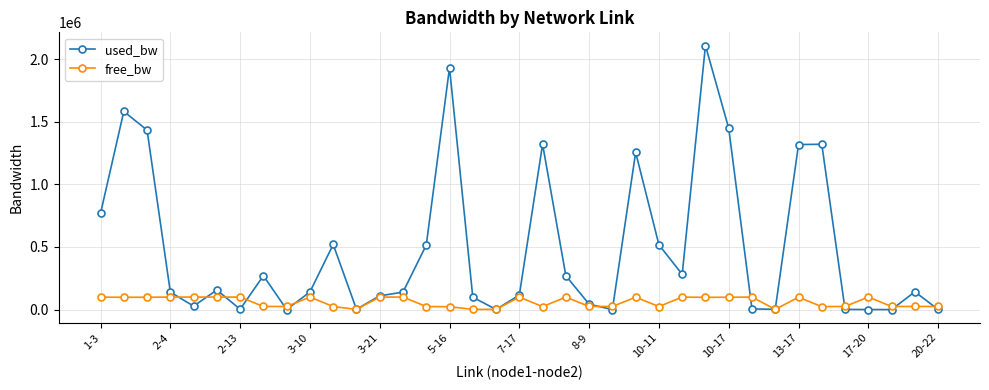

What is the difference between the maximum and minimum values in the free_bw series?

98548.9